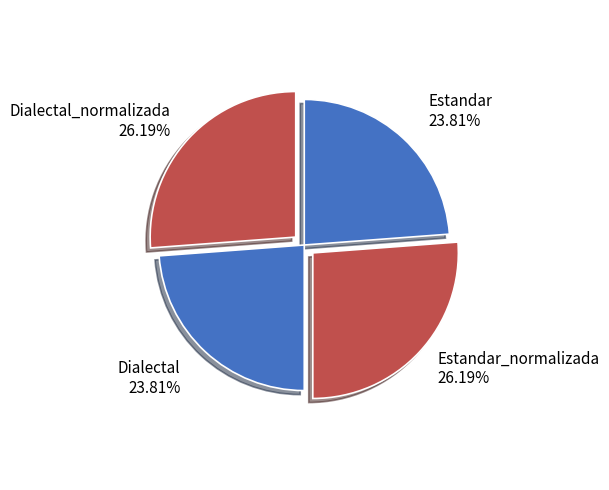

Is Dialectal_normalizada the majority of the pie?

No